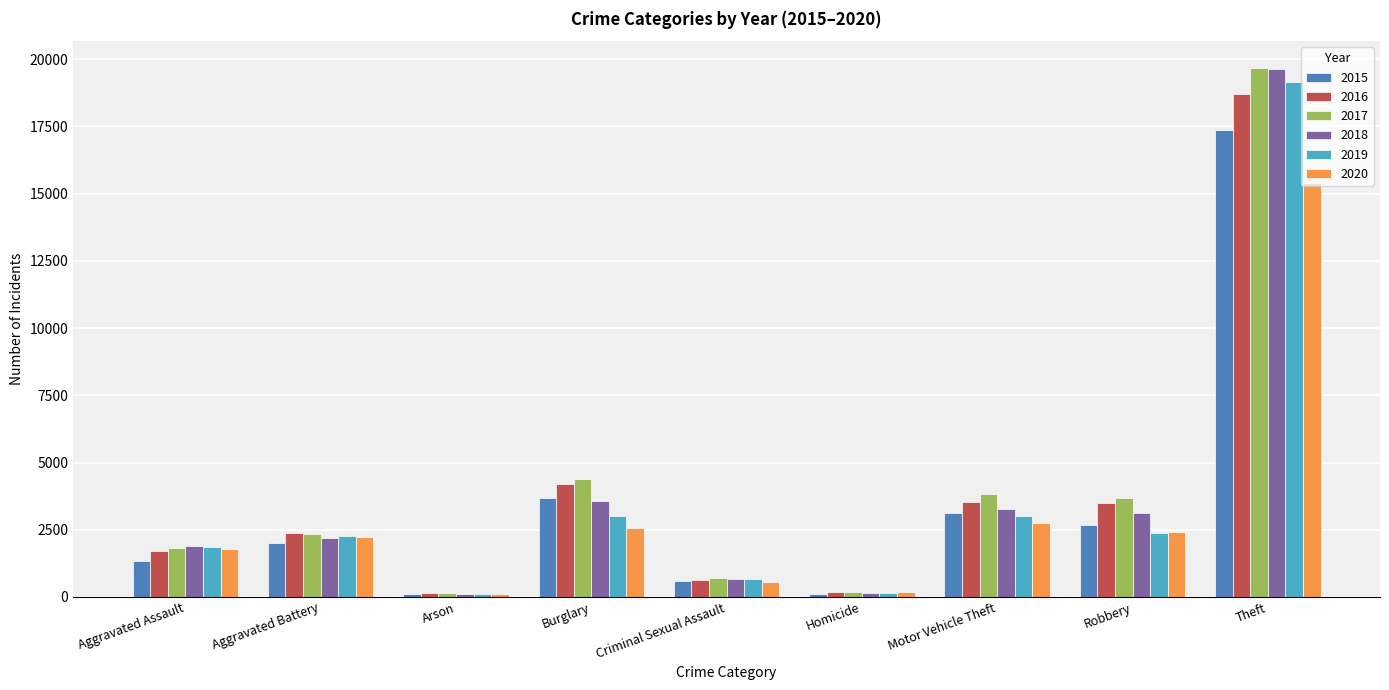

How many bars are there in total?

54